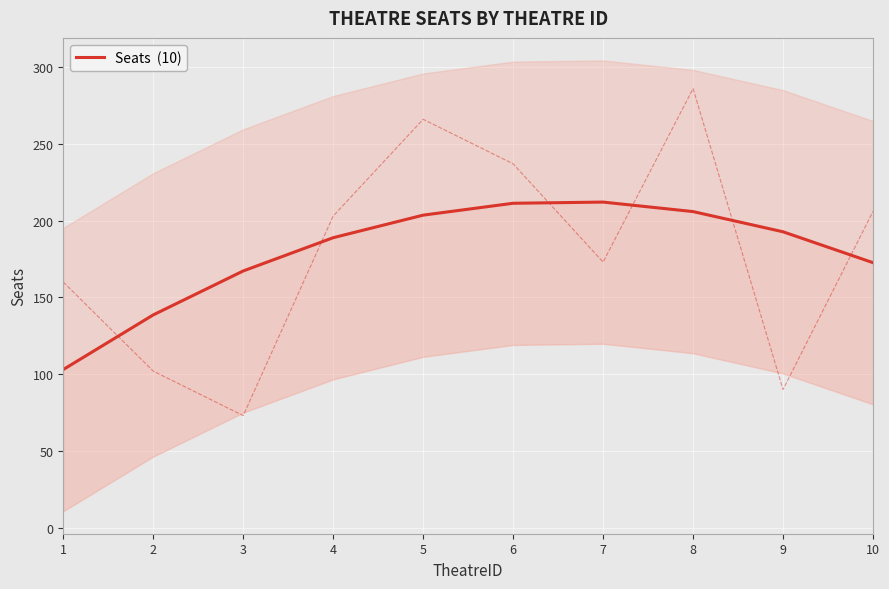

Is it true that the value at 2 is 244.3?

False